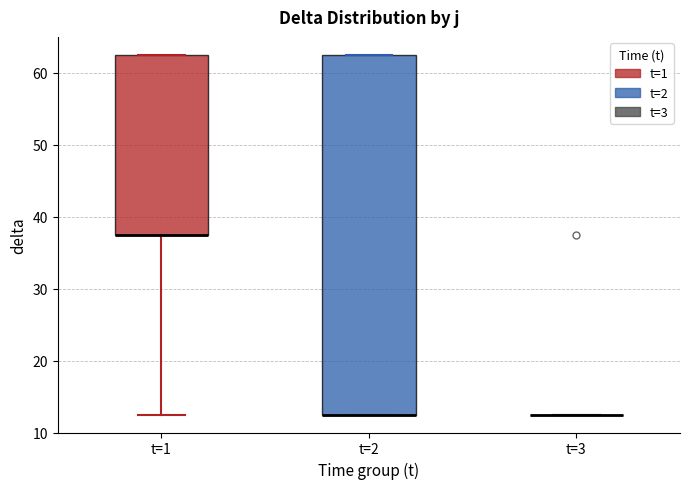

Reading left to right, transcribe this box plot: for each box, give where its median line is, the range the box spans, and where its two whiskers end, as read against the y-axis. The values are not printed on the chart, so give them approximately, as read against the axis.

t=1: median 38 (drawn on the box's lower edge), box 38 to 63, whiskers 13 to 63
t=2: median 13 (drawn on the box's lower edge), box 13 to 63, whiskers 13 to 63
t=3: box collapsed to a line at 13, whiskers 13 to 13